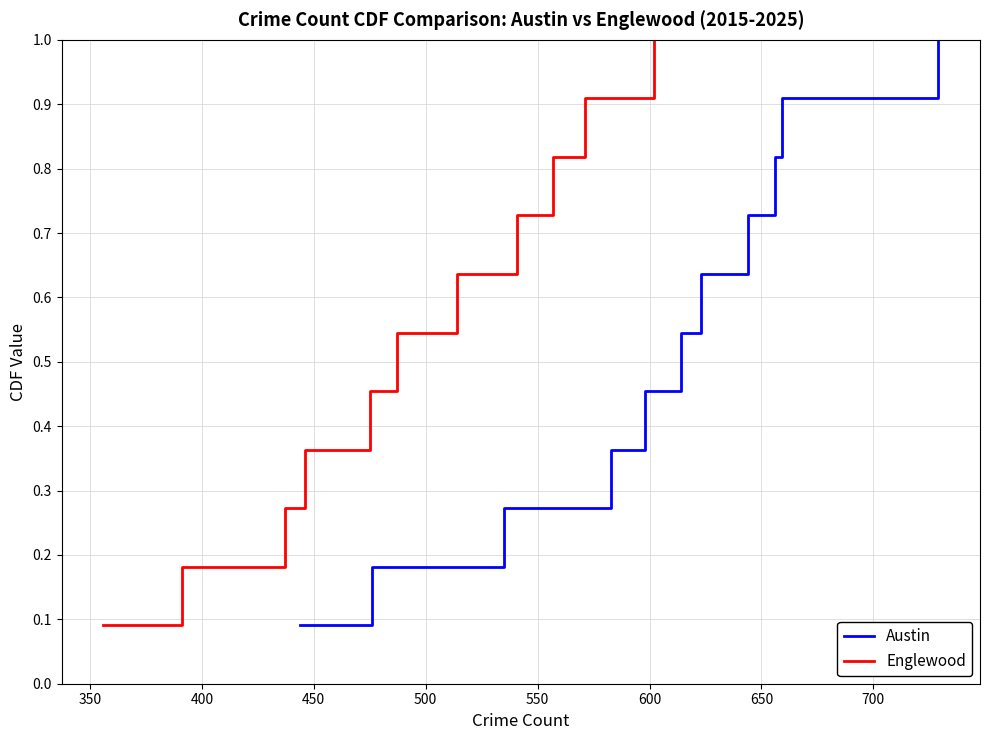

True or false: Austin and Englewood cross at least once.

False